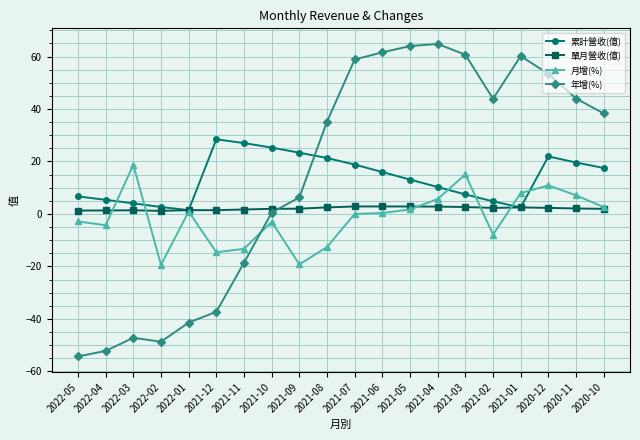

True or false: 月增(%) and 年增(%) cross at least once.

True